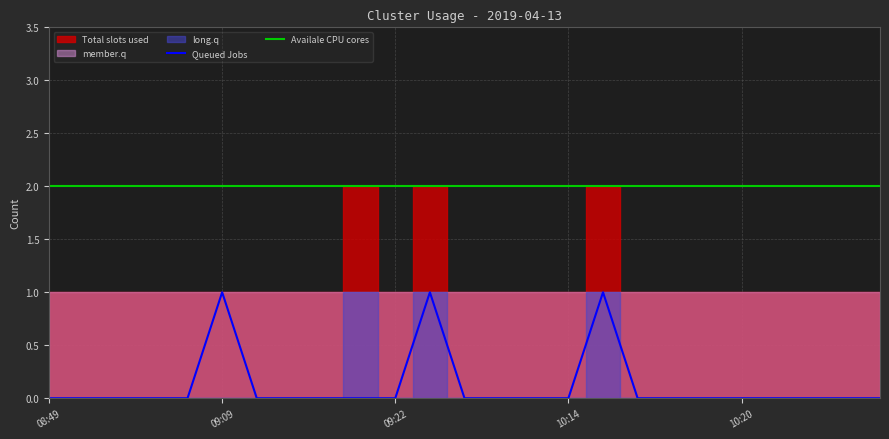

Does the chart display data point markers on the line(s)?

No